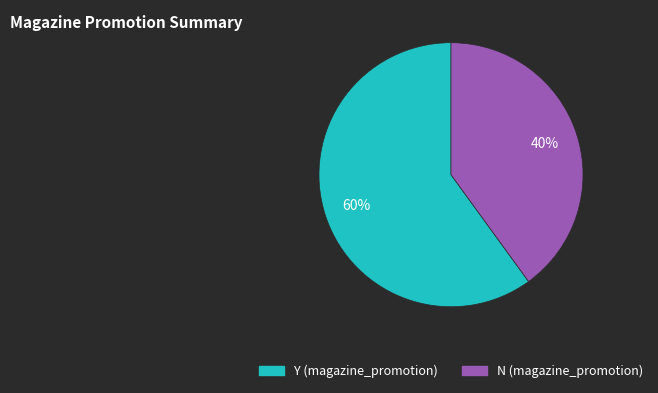

What is the smallest slice in the pie chart?

N